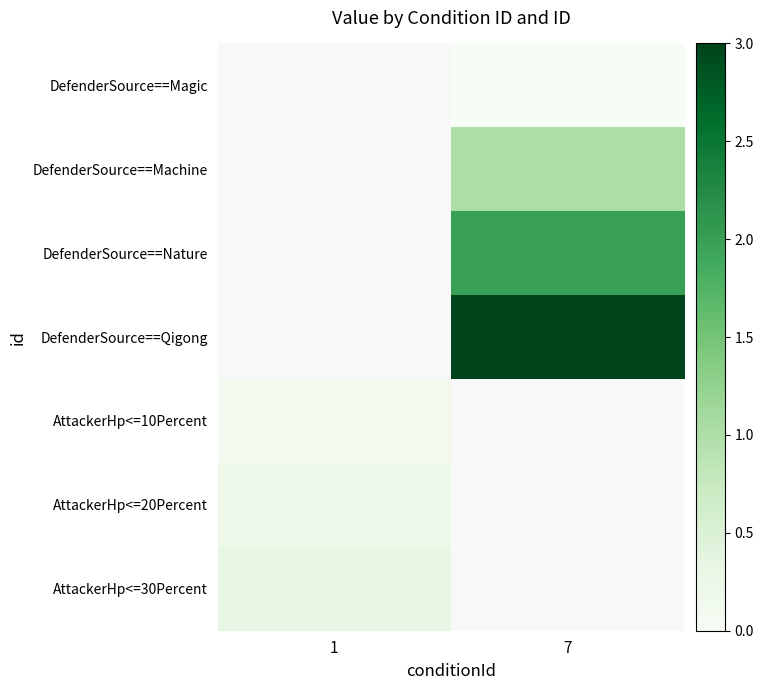

What value does the row_1 series have at 7?

1.0